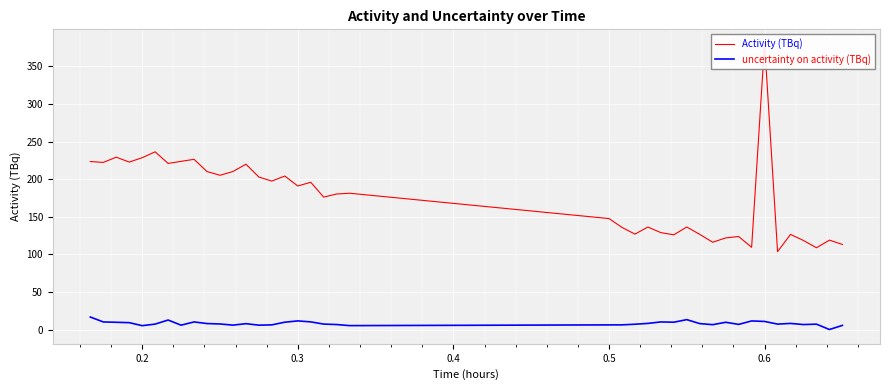

What is the maximum value for uncertainty on activity (TBq)?

16.6